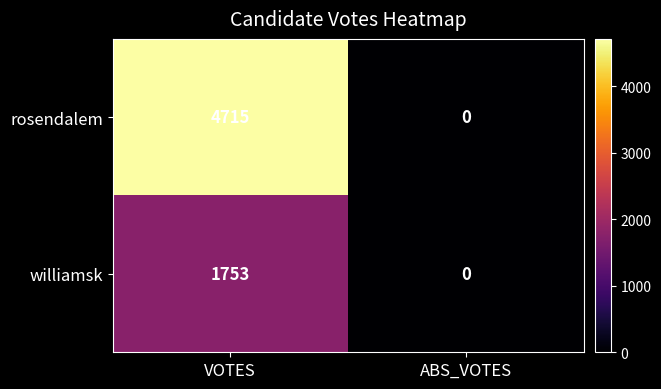

Reading left to right, what are all the values shown in this chart?

rosendalem: 4715	0
williamsk: 1753	0